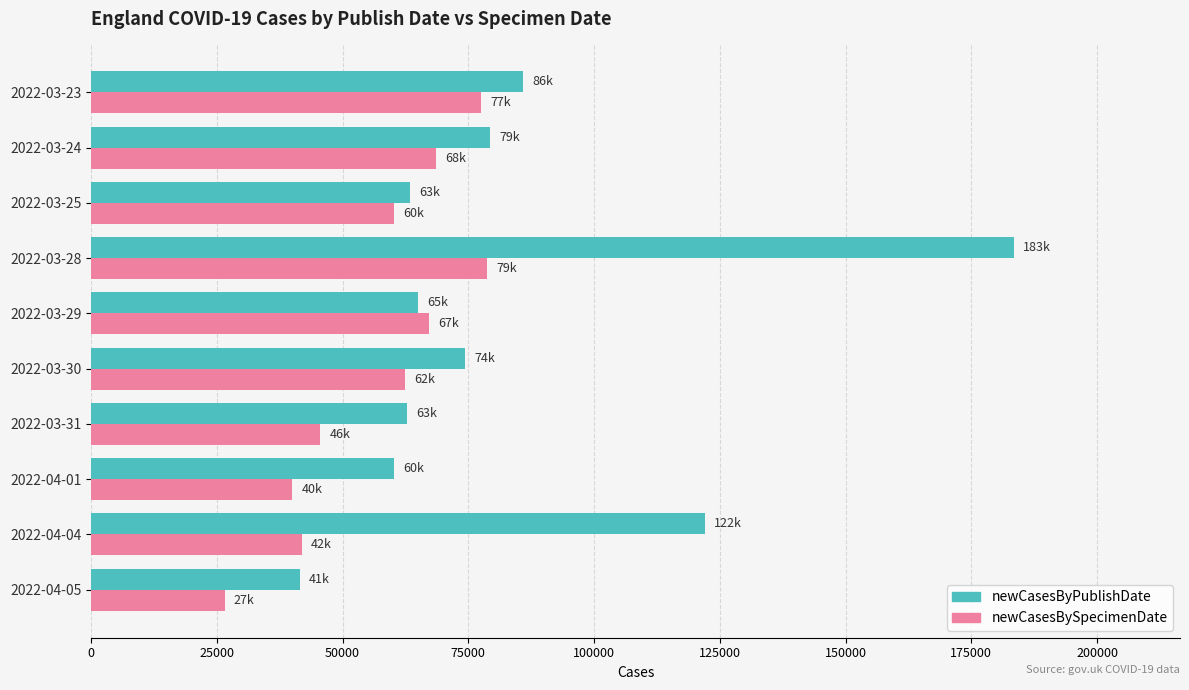

At how many categories does at least one series exceed 82102?

3